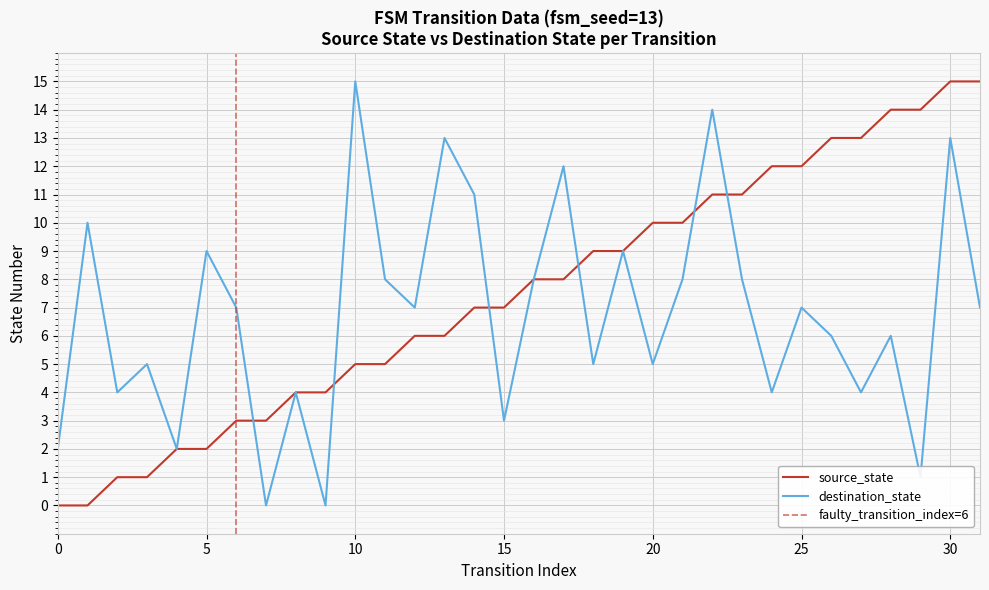

How many data points does each series have?

32